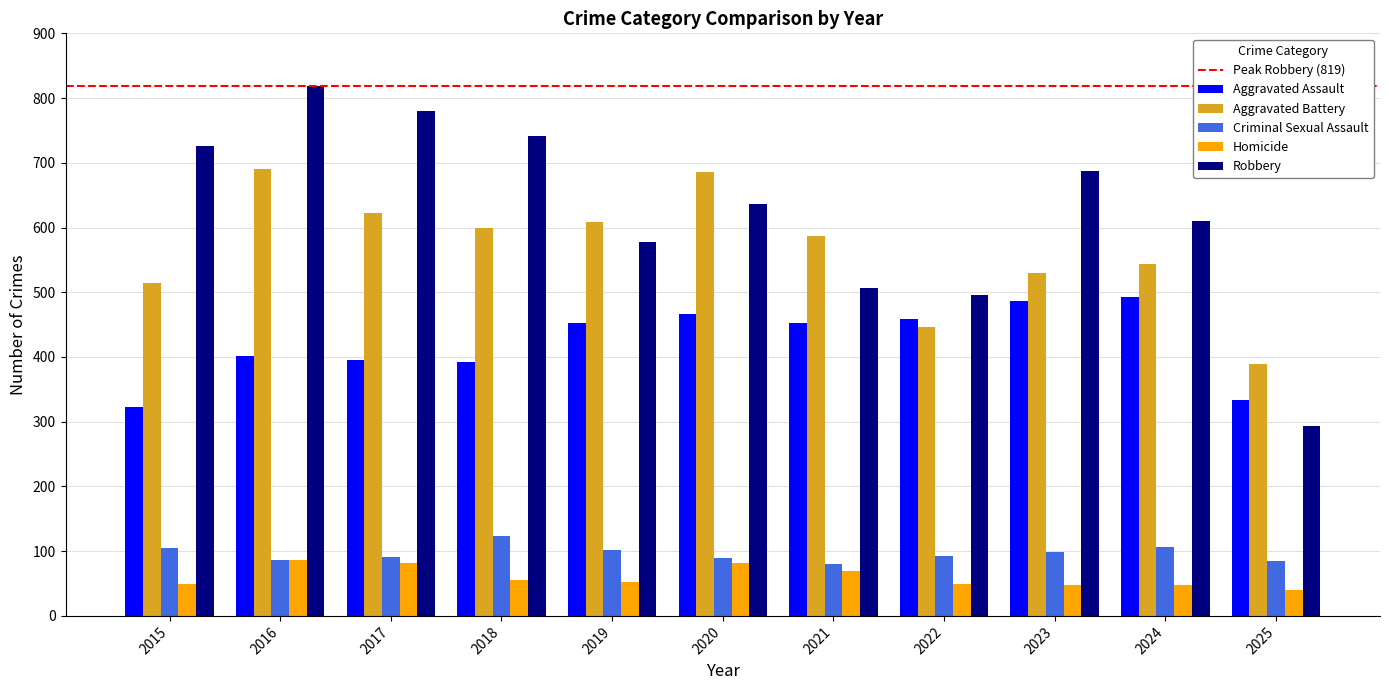

The value of Criminal Sexual Assault at 2017 is 143. True or false?

False